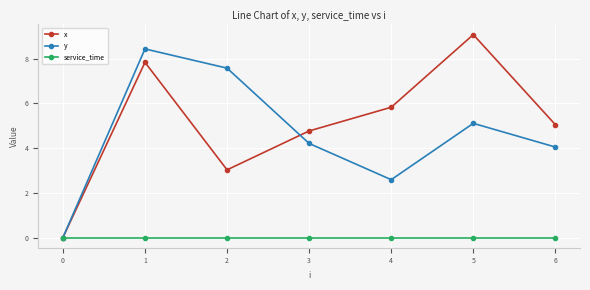

Rank the series by their maximum value, from lowest to highest.

service_time, y, x